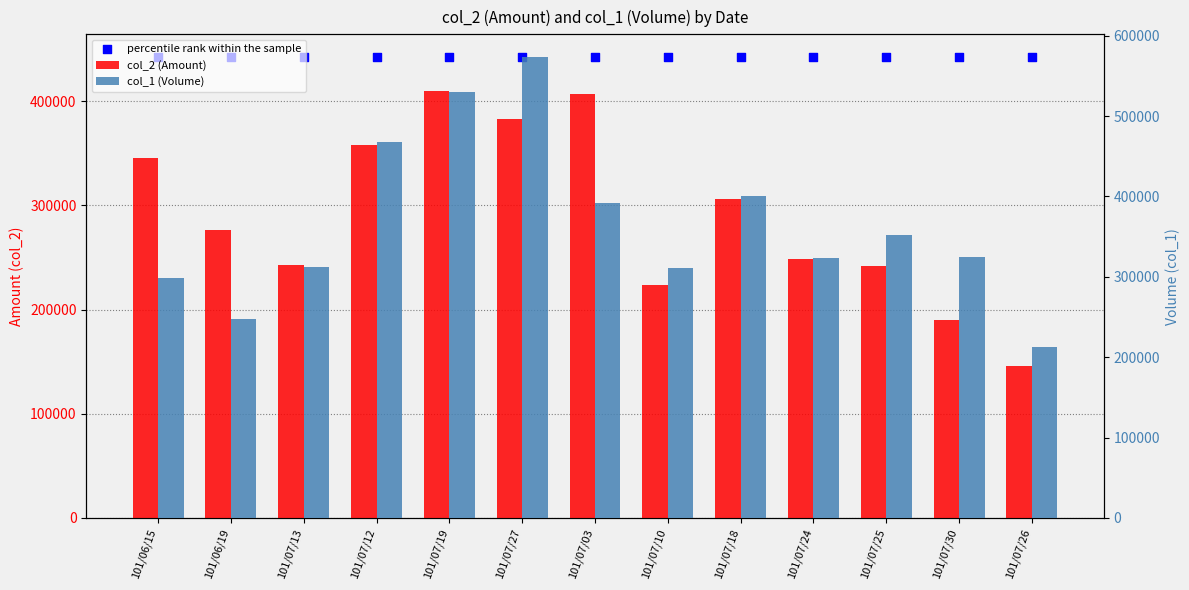

At how many categories does at least one series exceed 465422?

3